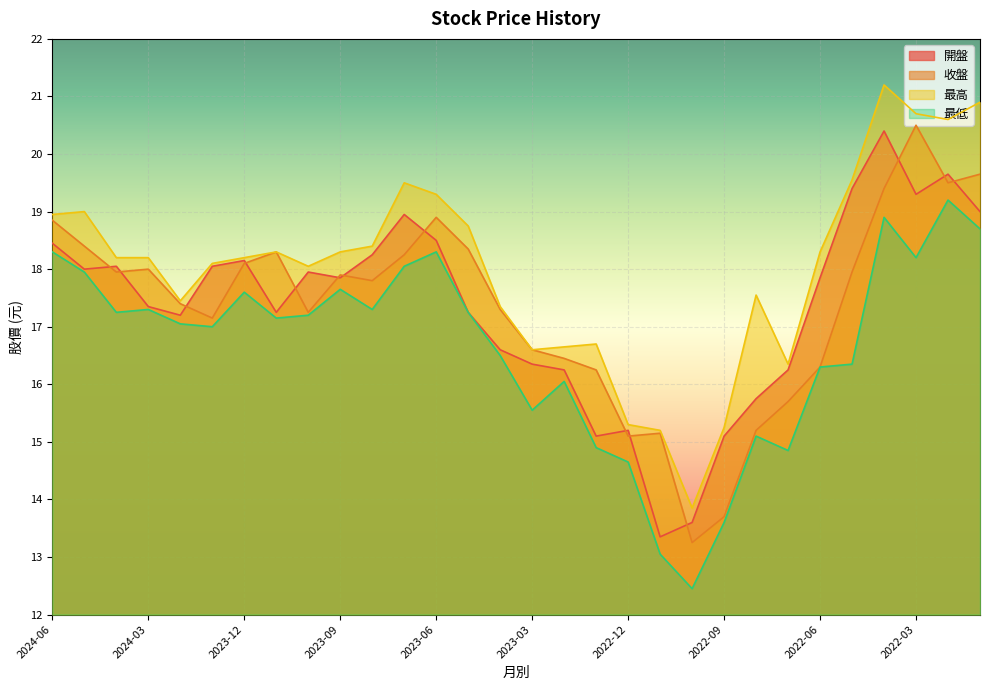

Reading right to left, list all the values displayed in this chart.

開盤: 19.0	19.6	19.3	20.4	19.4	17.9	16.2	15.8	15.1	13.6	13.3	15.2	15.1	16.2	16.4	16.6	17.2	18.5	18.9	18.2	17.9	17.9	17.2	18.1	18.1	17.2	17.4	18.1	18.0	18.4
收盤: 19.6	19.5	20.5	19.4	17.9	16.3	15.7	15.2	13.7	13.2	15.2	15.1	16.2	16.4	16.6	17.3	18.4	18.9	18.2	17.8	17.9	17.2	18.3	18.1	17.1	17.4	18.0	17.9	18.4	18.9
最高: 20.9	20.6	20.7	21.2	19.6	18.3	16.4	17.6	15.2	13.8	15.2	15.3	16.7	16.6	16.6	17.4	18.8	19.3	19.5	18.4	18.3	18.1	18.3	18.2	18.1	17.4	18.2	18.2	19.0	18.9
最低: 18.7	19.2	18.2	18.9	16.4	16.3	14.8	15.1	13.6	12.4	13.1	14.7	14.9	16.1	15.6	16.5	17.2	18.3	18.1	17.3	17.6	17.2	17.1	17.6	17.0	17.1	17.3	17.2	17.9	18.3